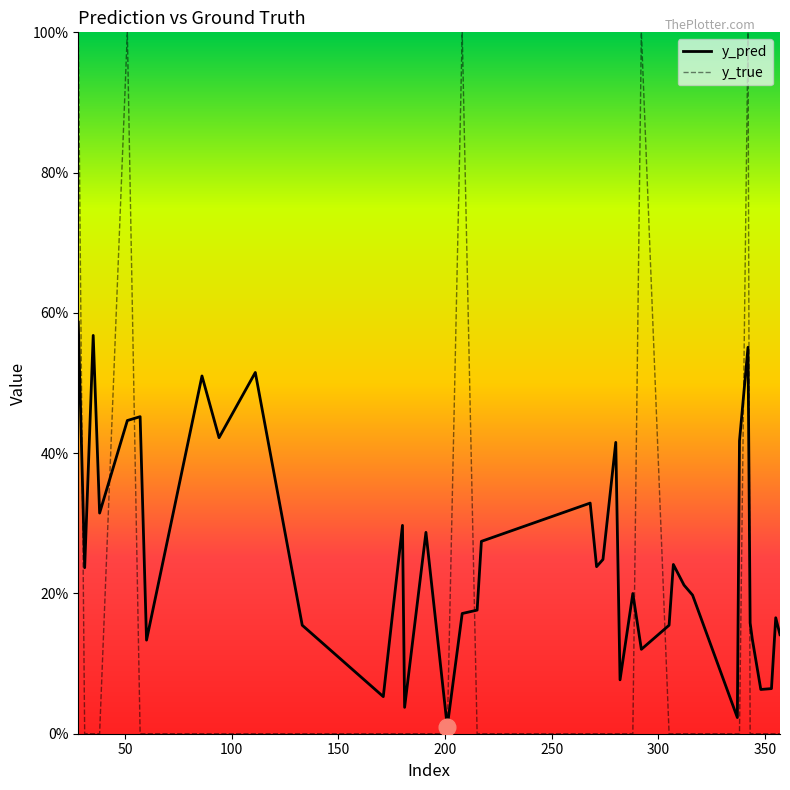

Does the chart have visible grid lines?

No